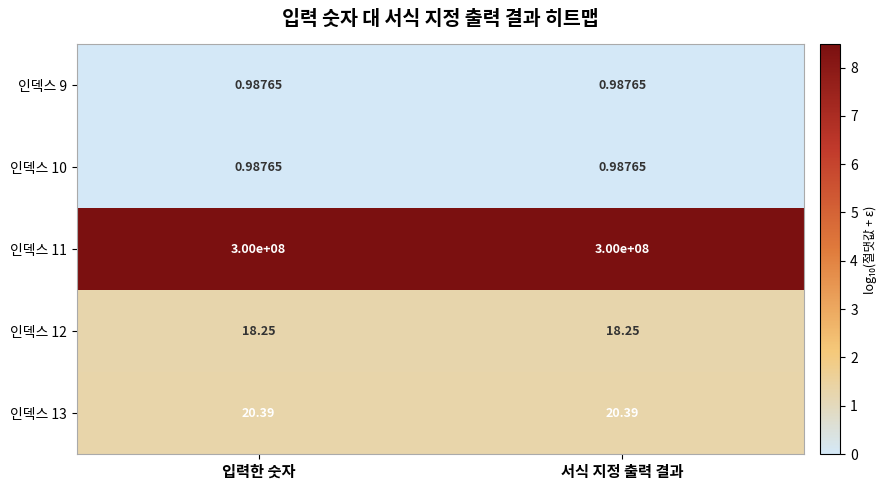

What is the spread (max minus min) of values at 서식 지정 출력 결과?

299999999.0